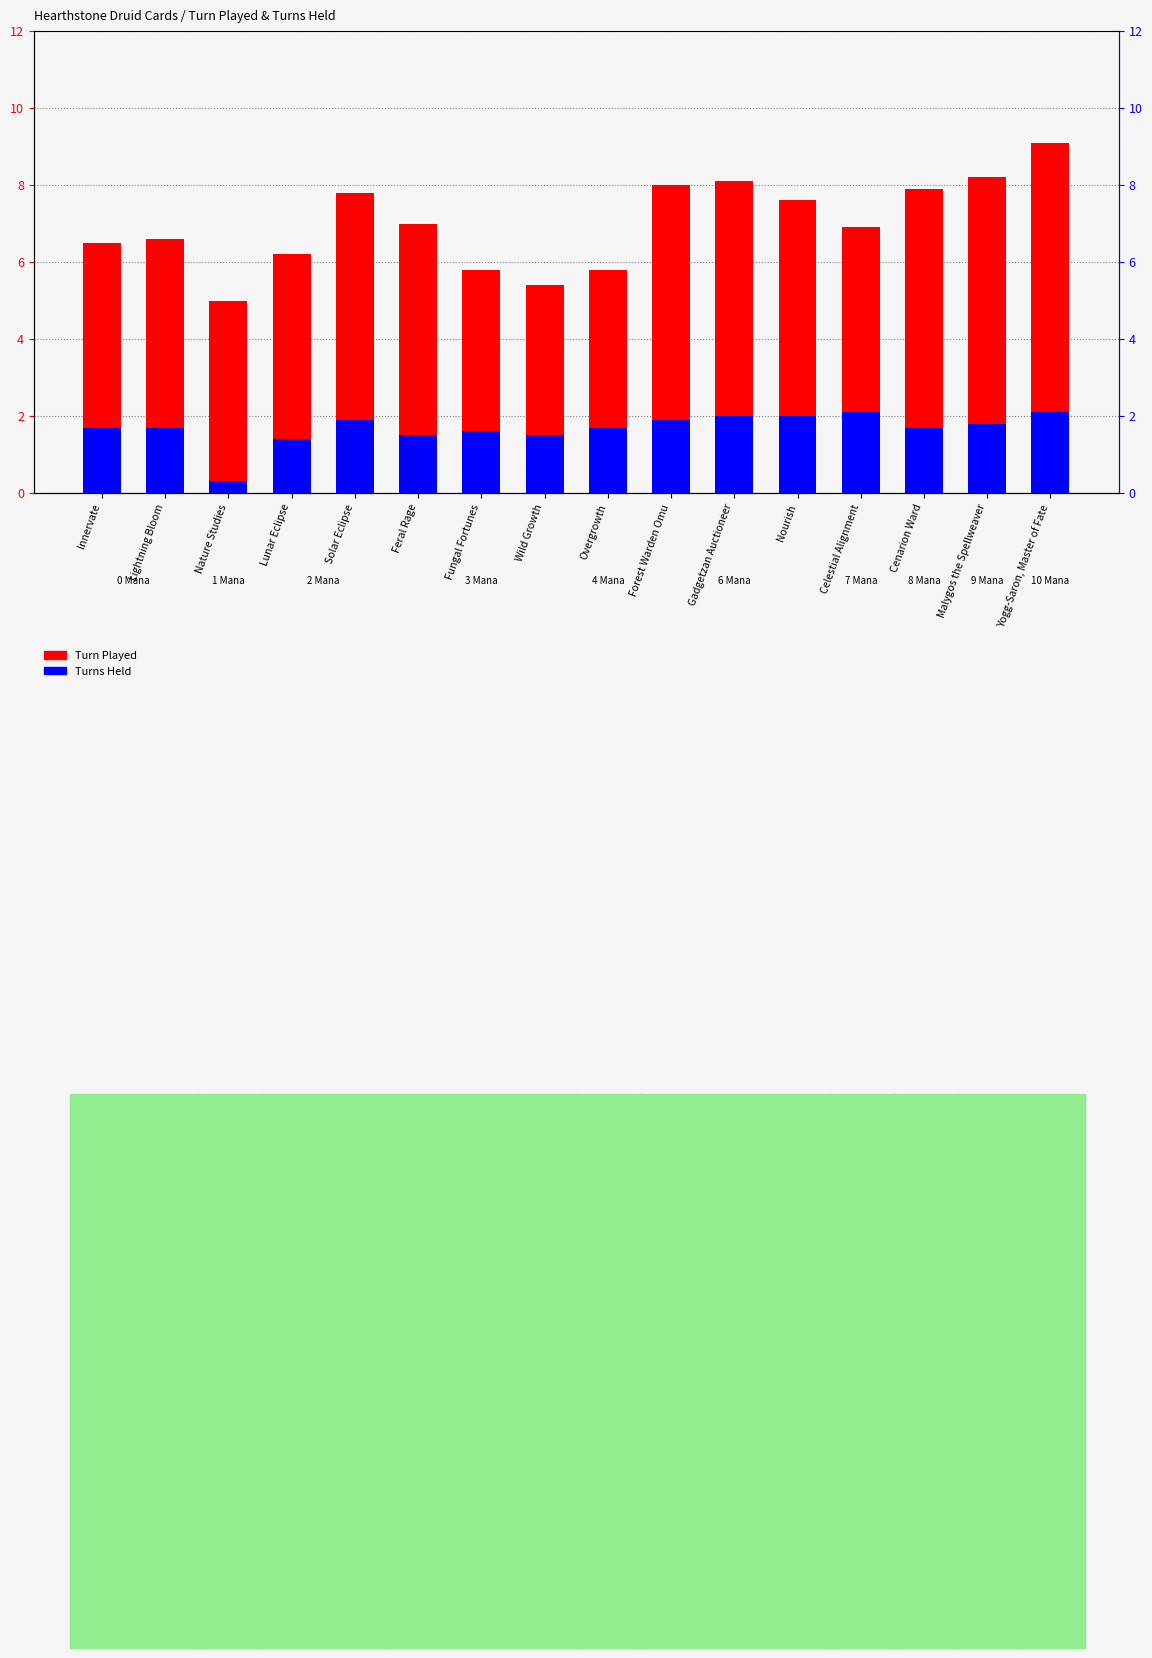

Which series has the largest total across all categories?

Turn Played